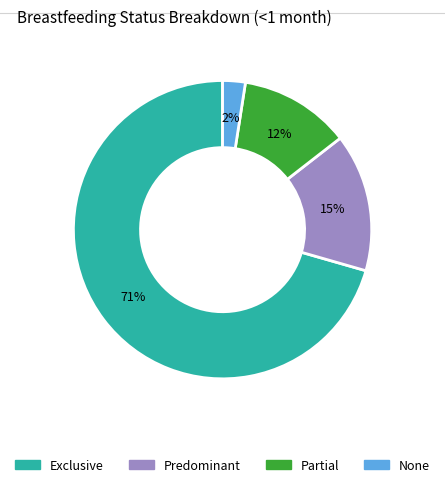

Is Exclusive the majority of the pie?

Yes